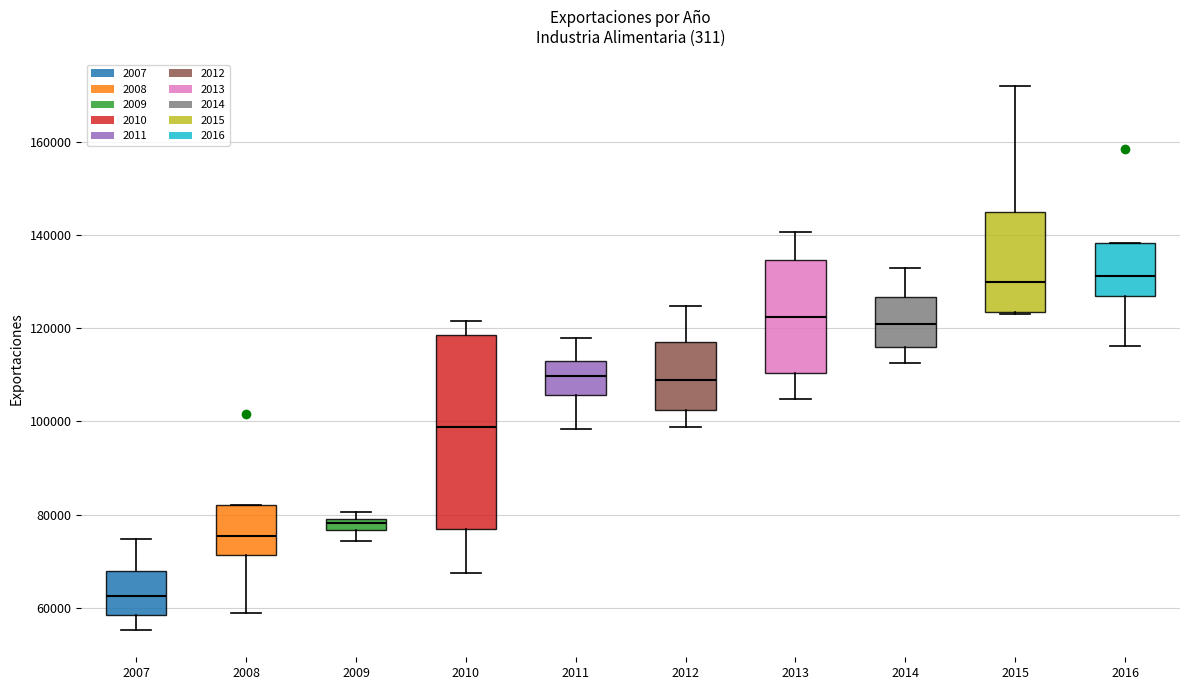

Where does the upper whisker of the box at x = 2014 end on the y-axis? The values are not printed on the chart, so give them approximately, as read against the axis.

132000